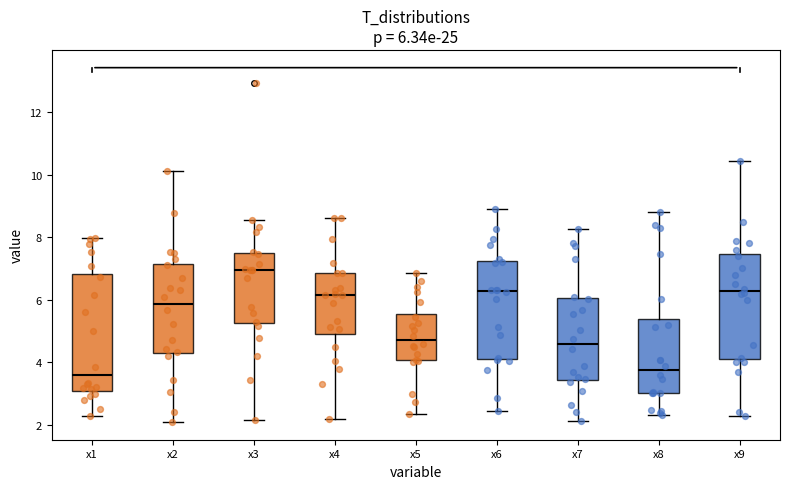

Comparing the boxes themselves (not the whiskers), which one is the tallest?

x1